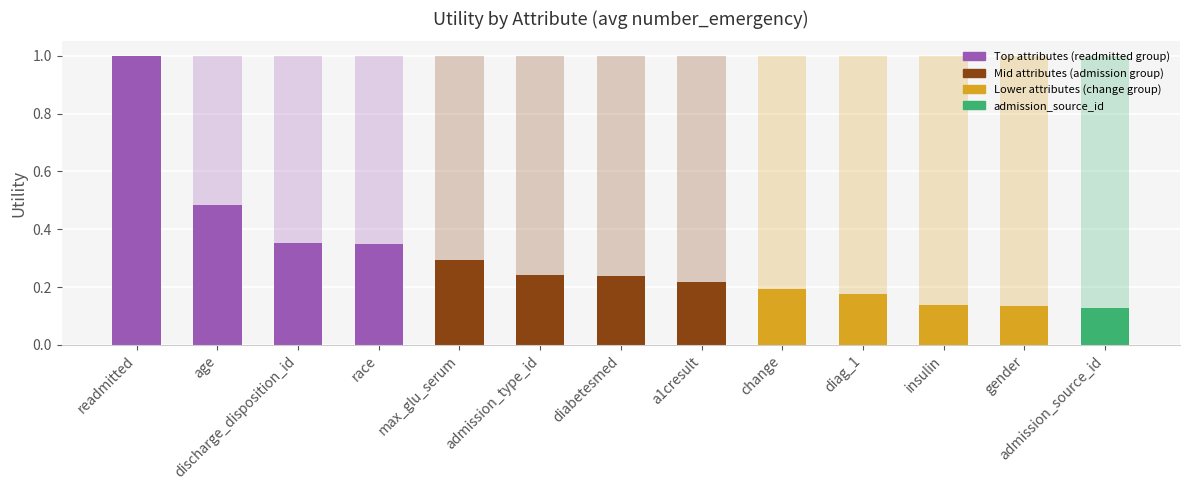

What is the change in value from race to gender?

-0.2